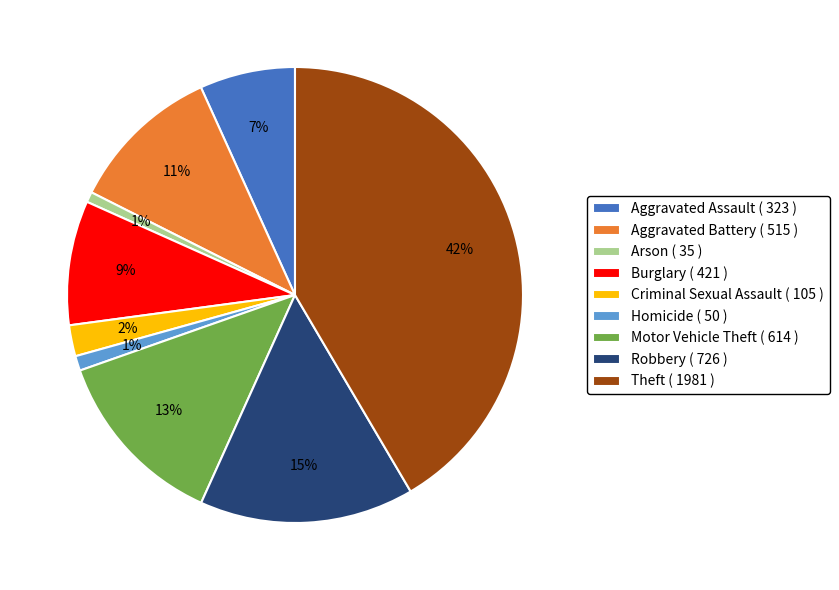

The Theft slice represents 35% of the pie. True or false?

False